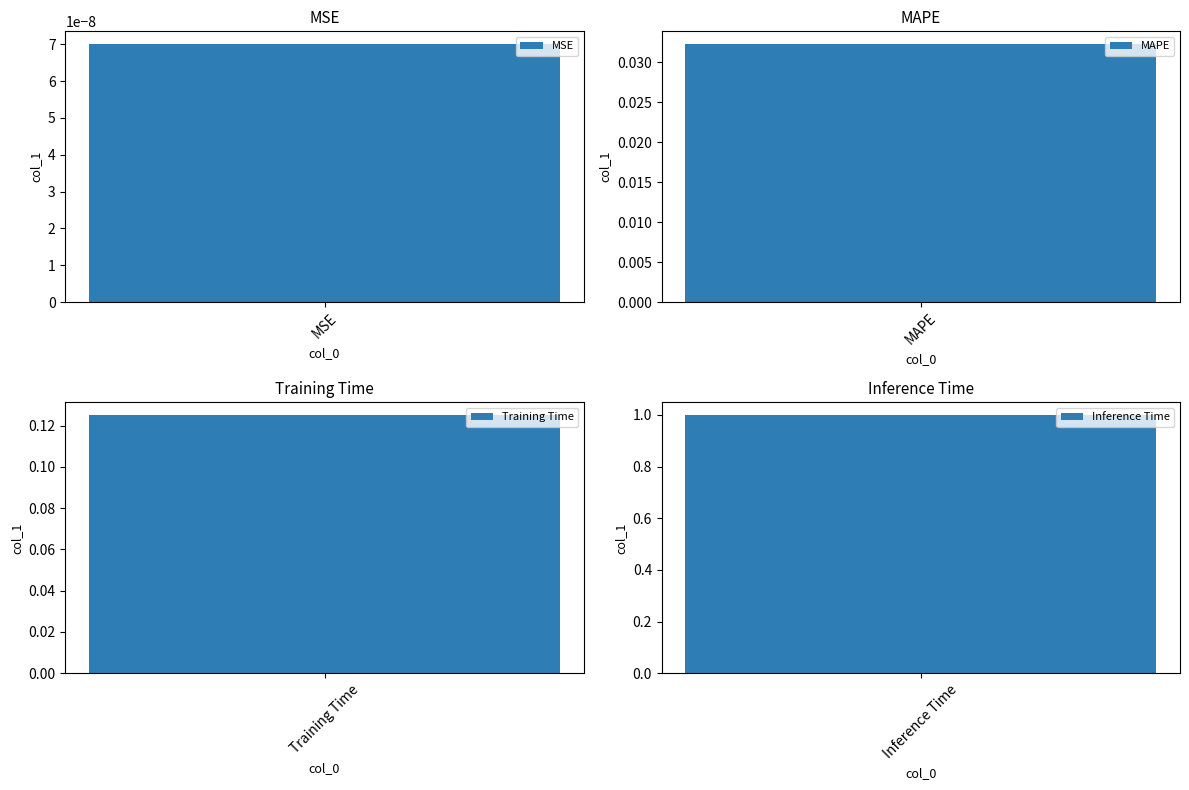

What is the sum of all values?

1.2